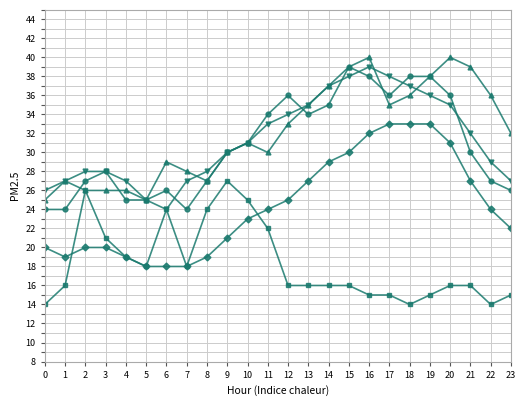

What is the total value across all series at 13?

147